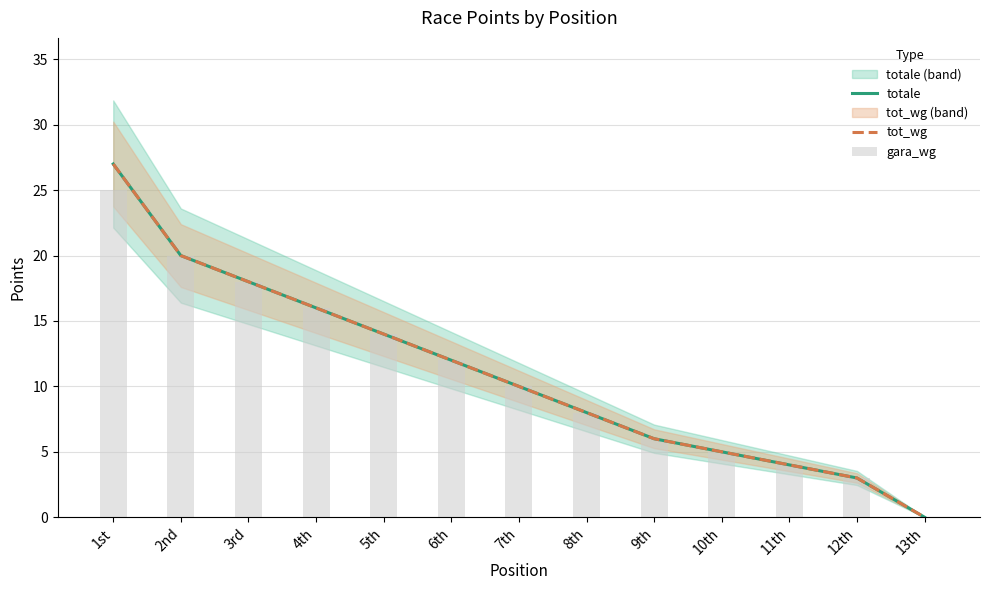

Does the chart contain any negative values?

No